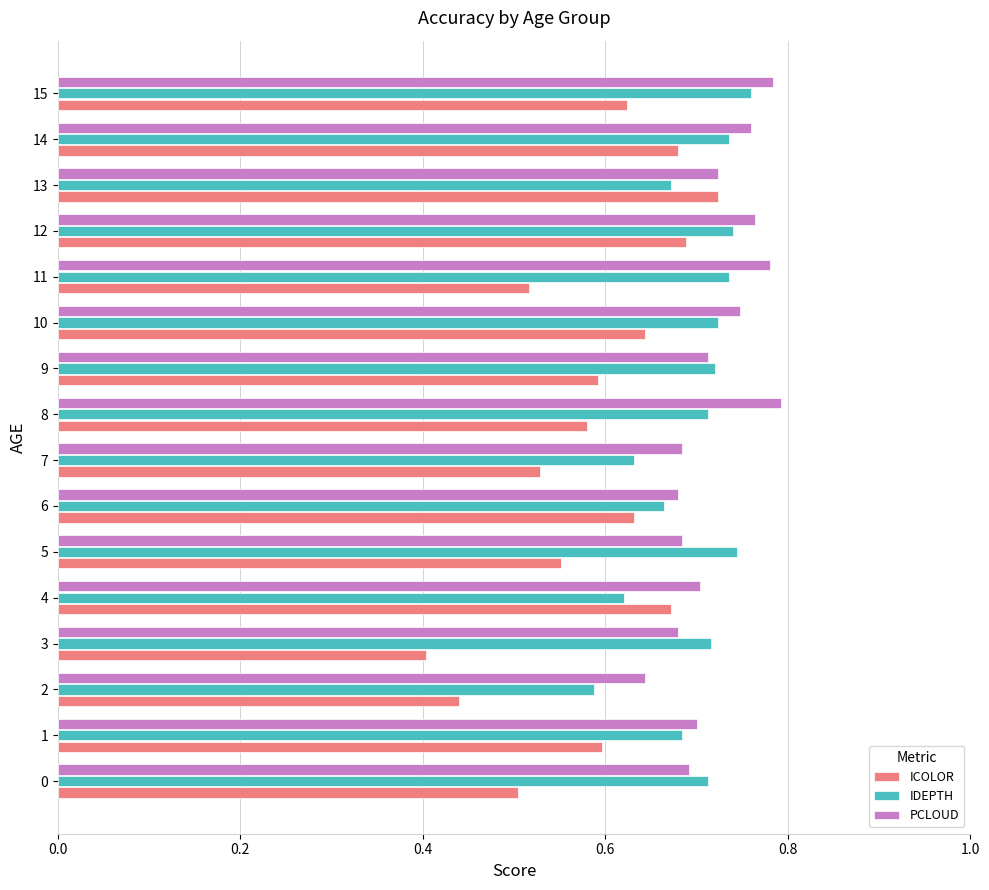

What is the sum of all PCLOUD values?

11.5